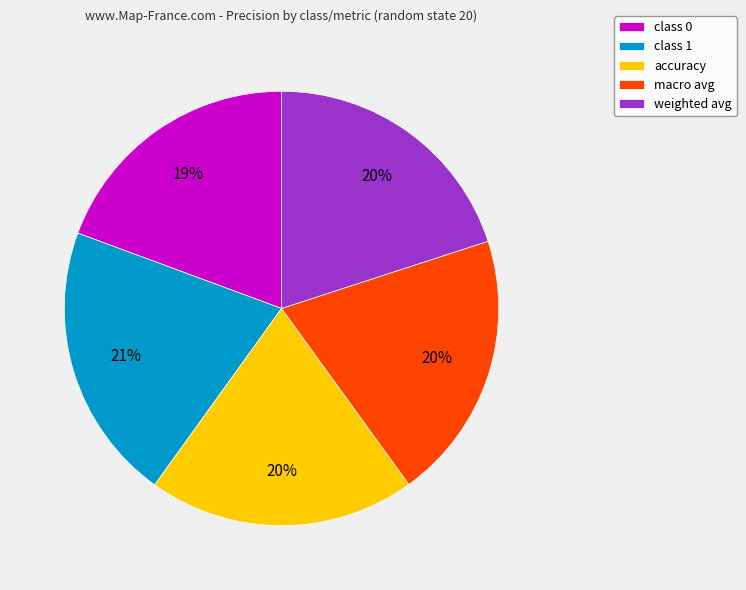

Is it true that accuracy is 20% of the pie?

True